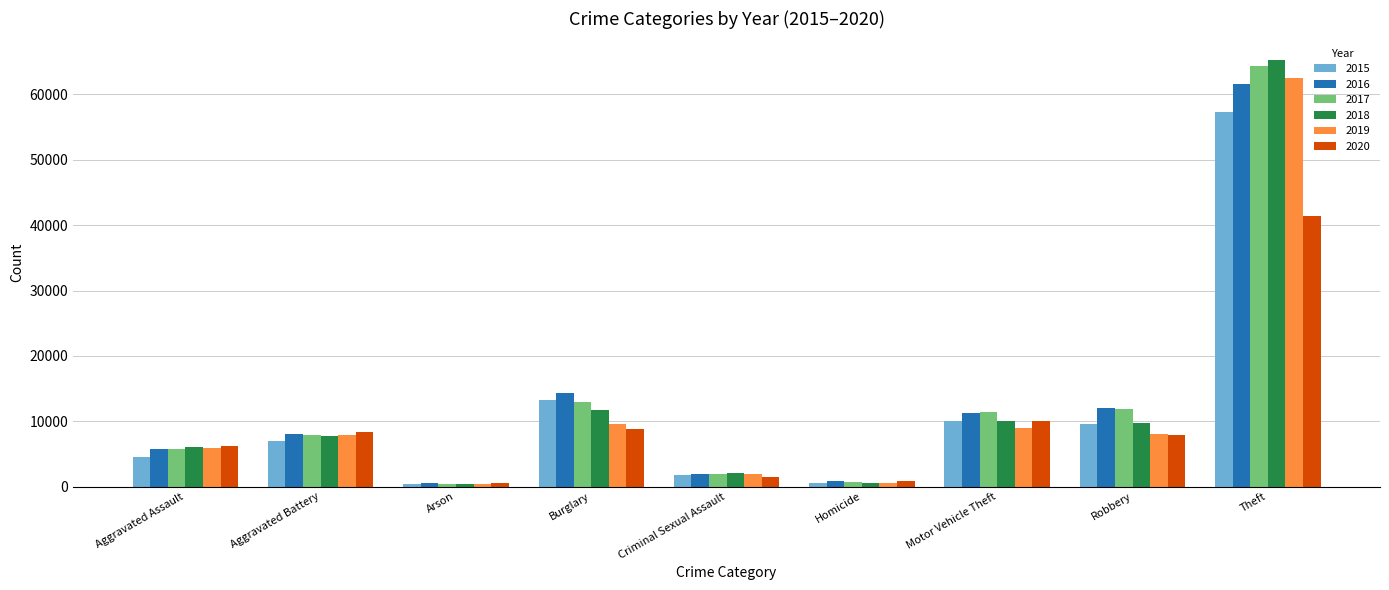

At which label does 2015 reach its peak?

Theft